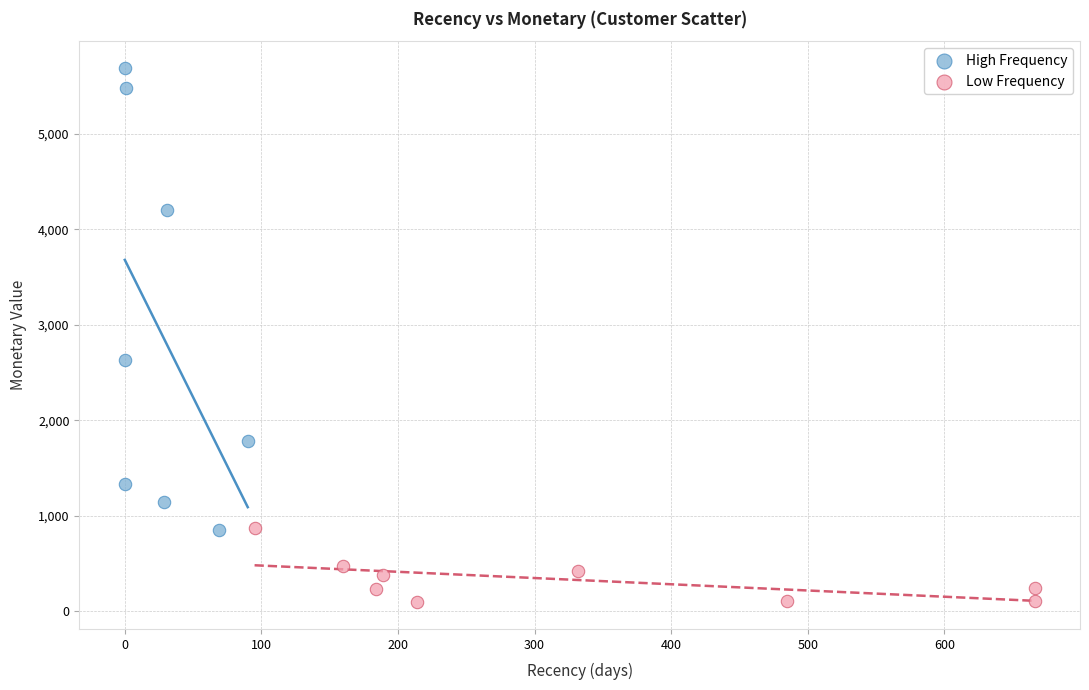

Which series contains the highest Y value?

High Frequency